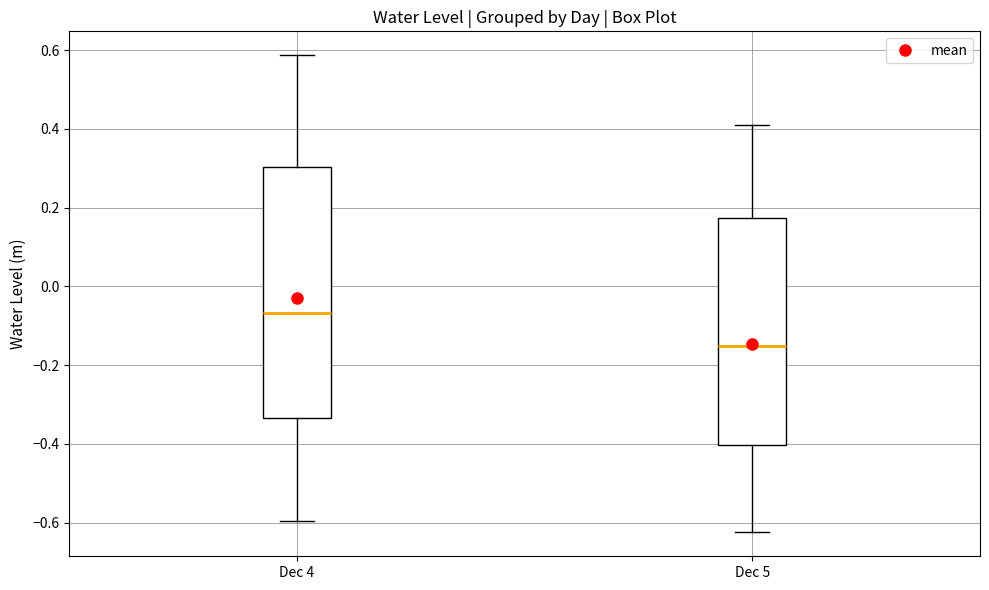

Reading left to right, read every box against the y-axis: the position of its median line, the range the box covers, and the ends of its whiskers. The values are not printed on the chart, so give them approximately, as read against the axis.

Dec 4: median -0.06, box -0.34 to 0.30, whiskers -0.60 to 0.58
Dec 5: median -0.16, box -0.40 to 0.18, whiskers -0.62 to 0.42